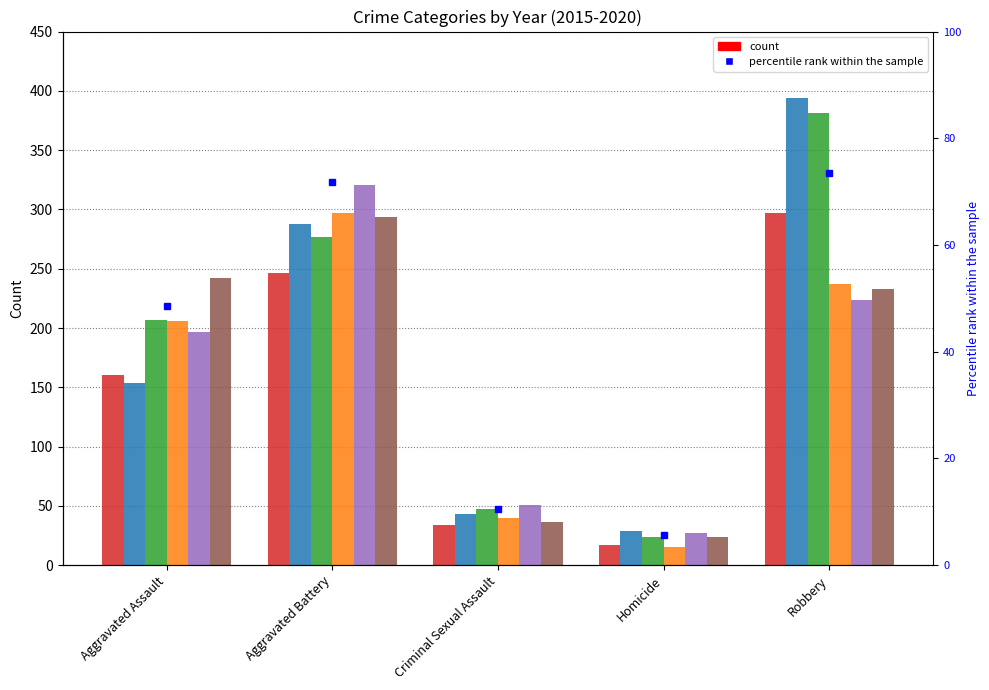

How many categories are shown in the chart?

5